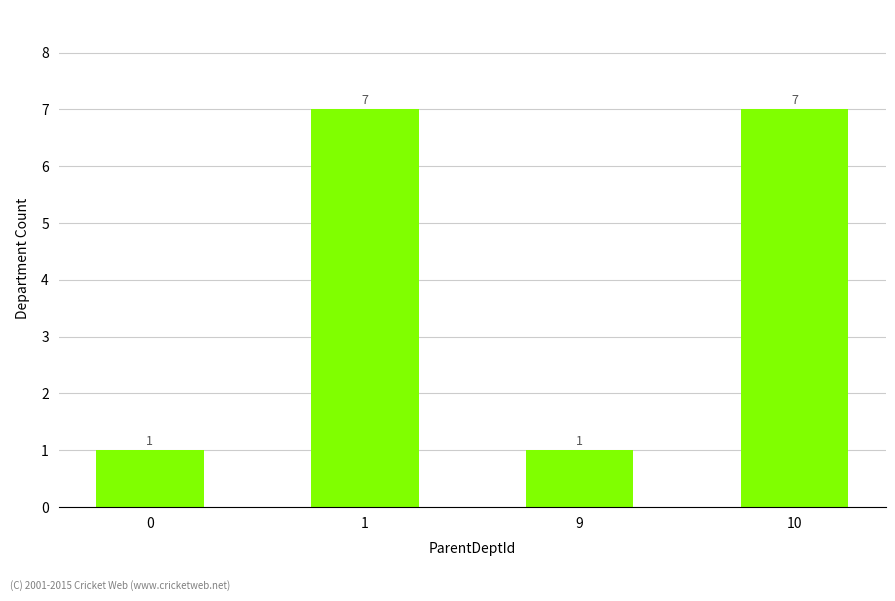

The value at 0 is 1. True or false?

True